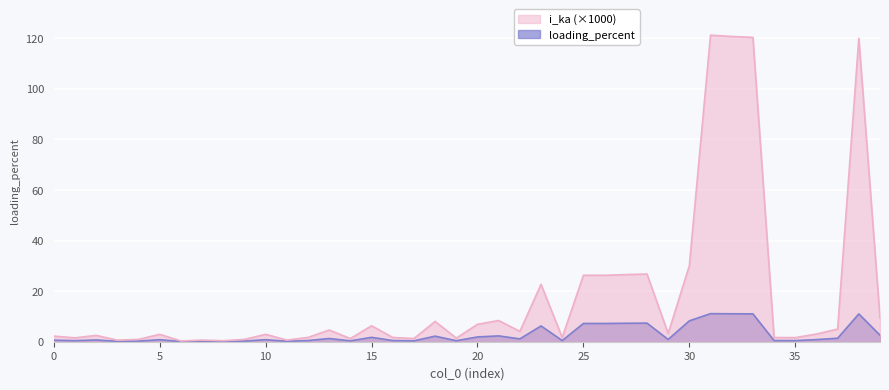

At which label is loading_percent closest to 5?

23